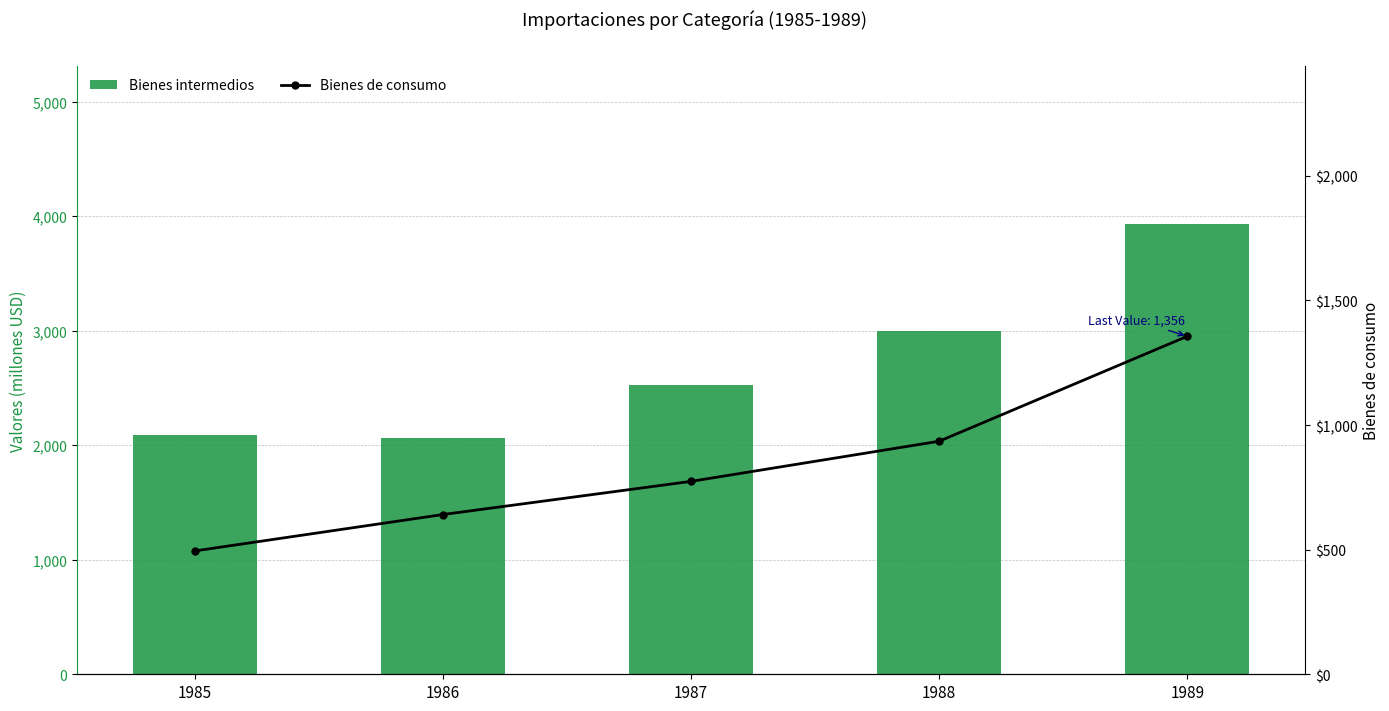

What is the value of the Bienes de consumo bar at the 1st from the left?

495